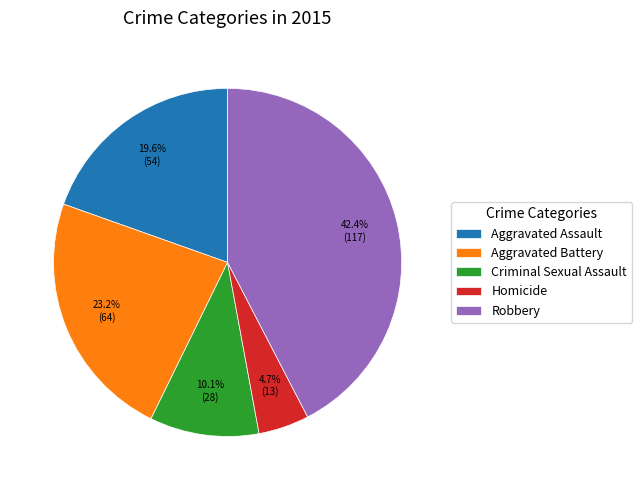

Which category has the biggest portion of the pie?

Robbery